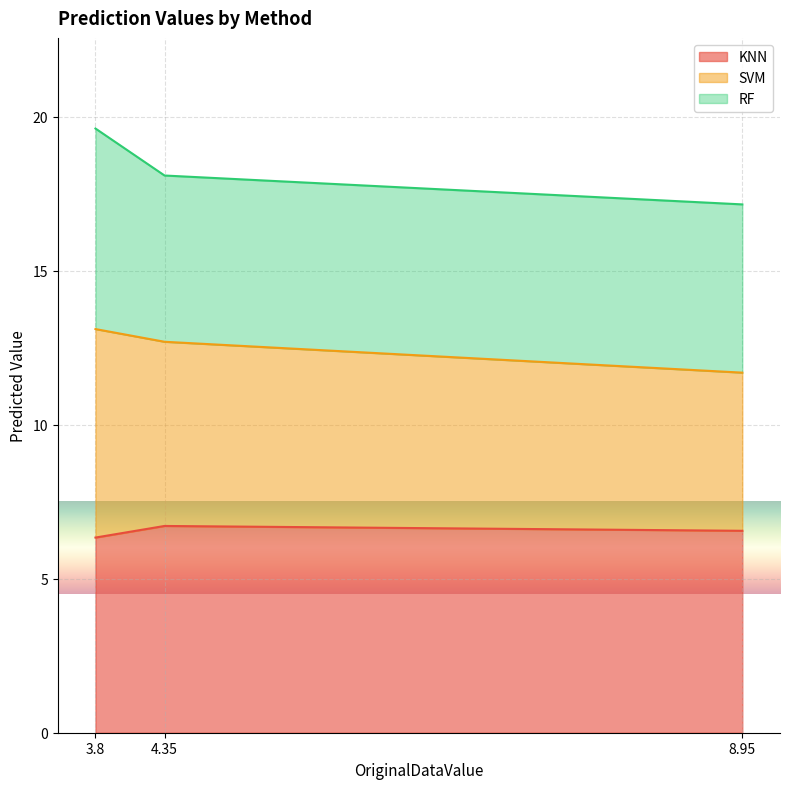

At which category is the sum across all series the highest?

3.8